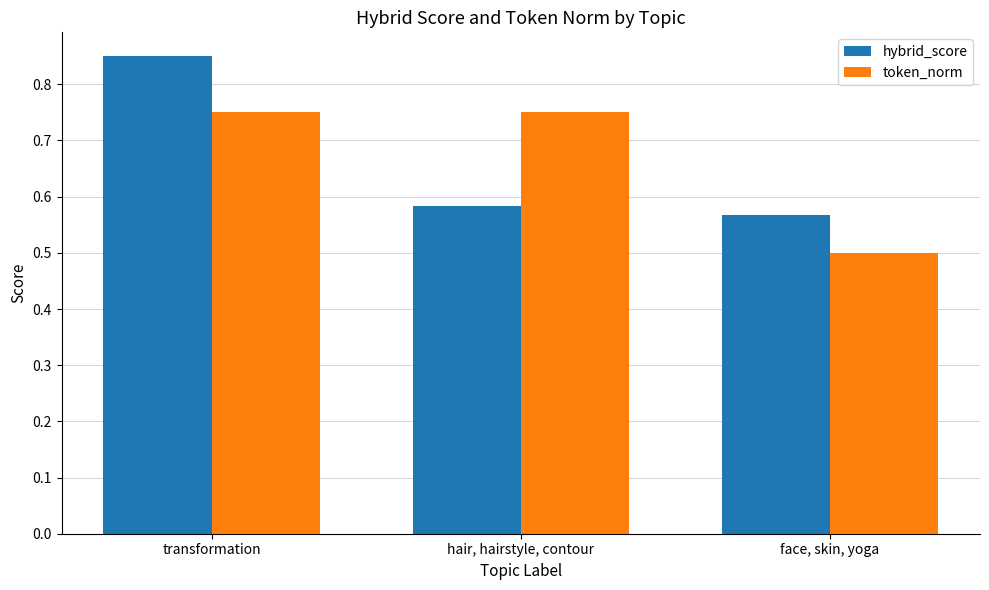

At which category is the sum across all series the highest?

transformation